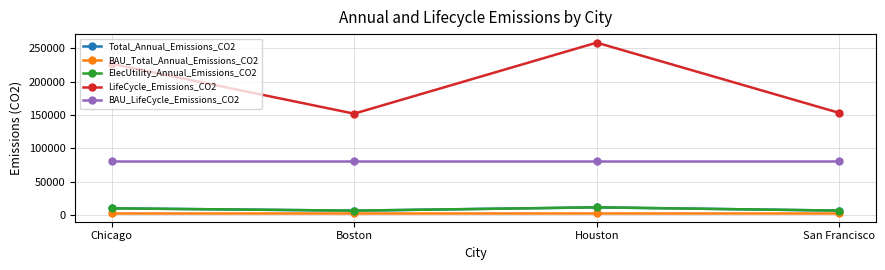

How many lines are shown in the chart?

5